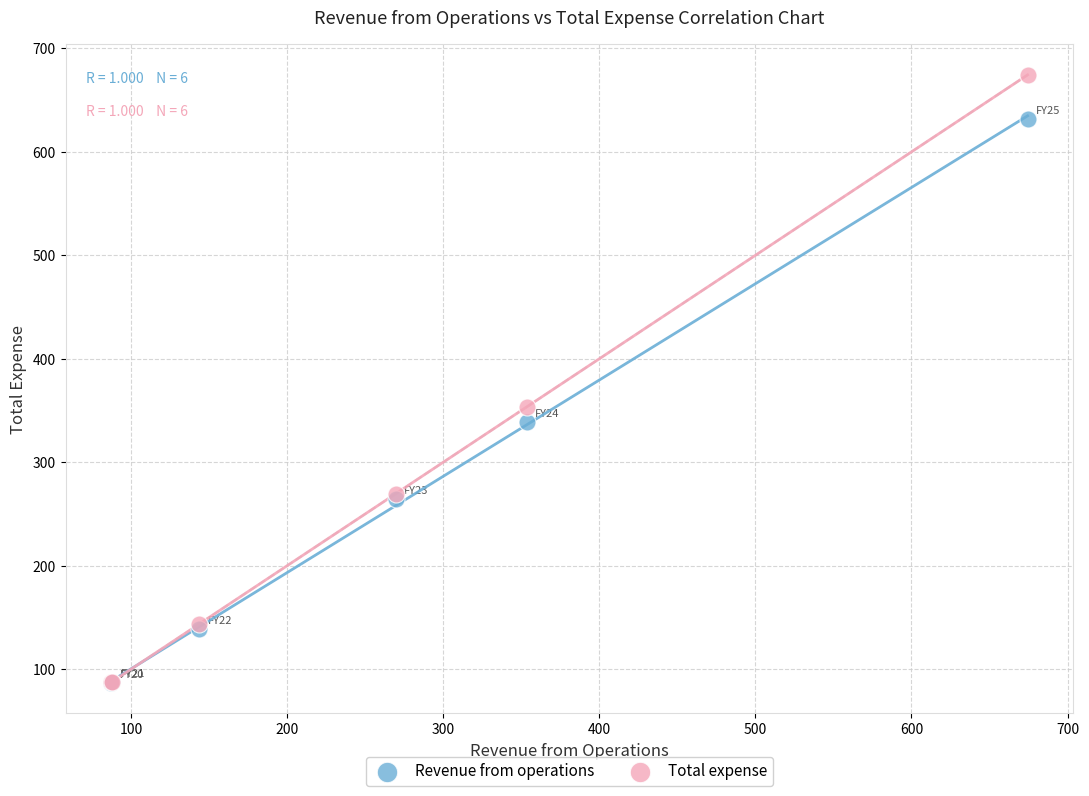

Across all series, what Y value is closest to 380?

353.7